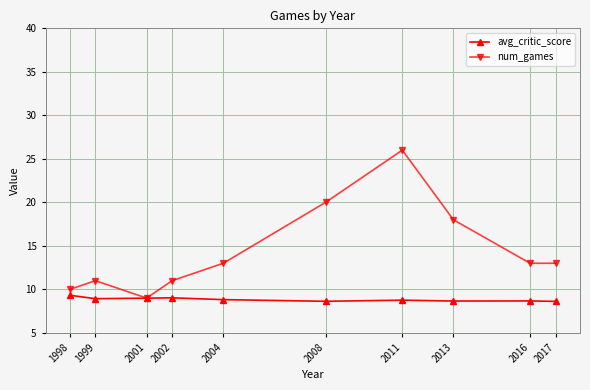

Which series has the largest range (max minus min)?

num_games